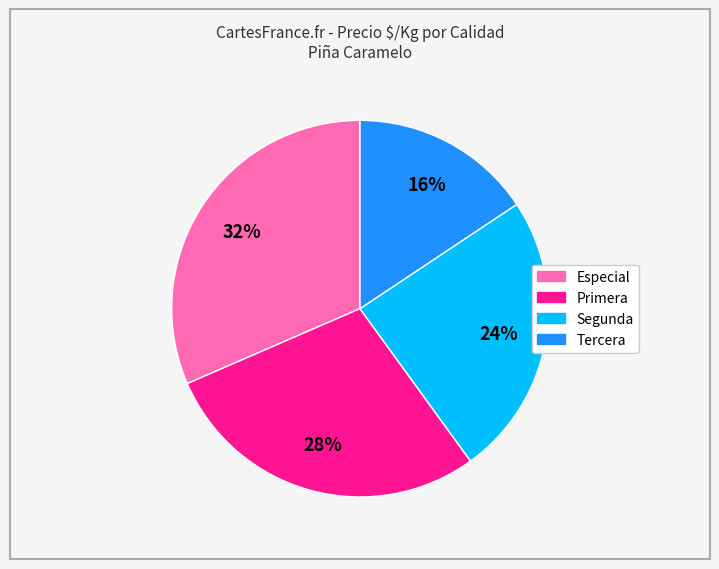

Does any single category account for the majority?

No